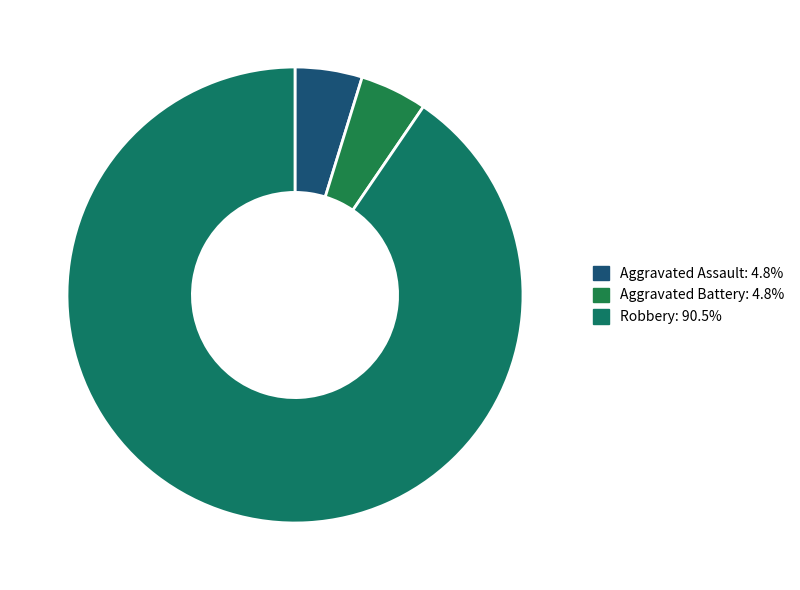

How many segments does this pie chart have?

3